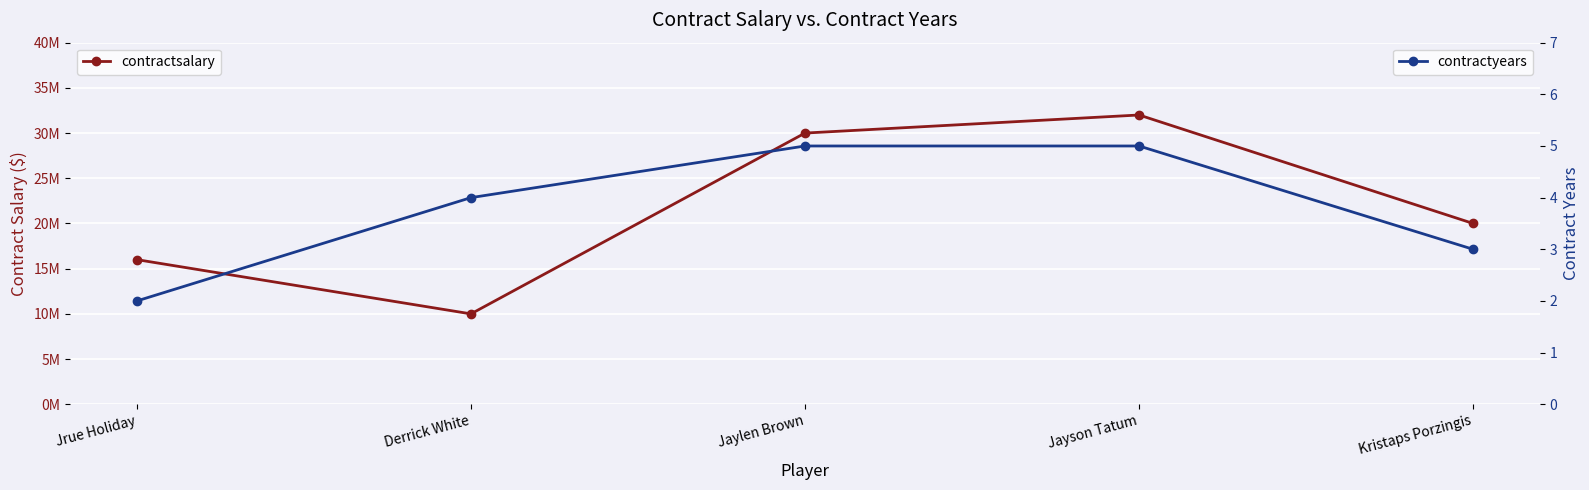

Which series changed the most between Jayson Tatum and Kristaps Porzingis?

contractsalary